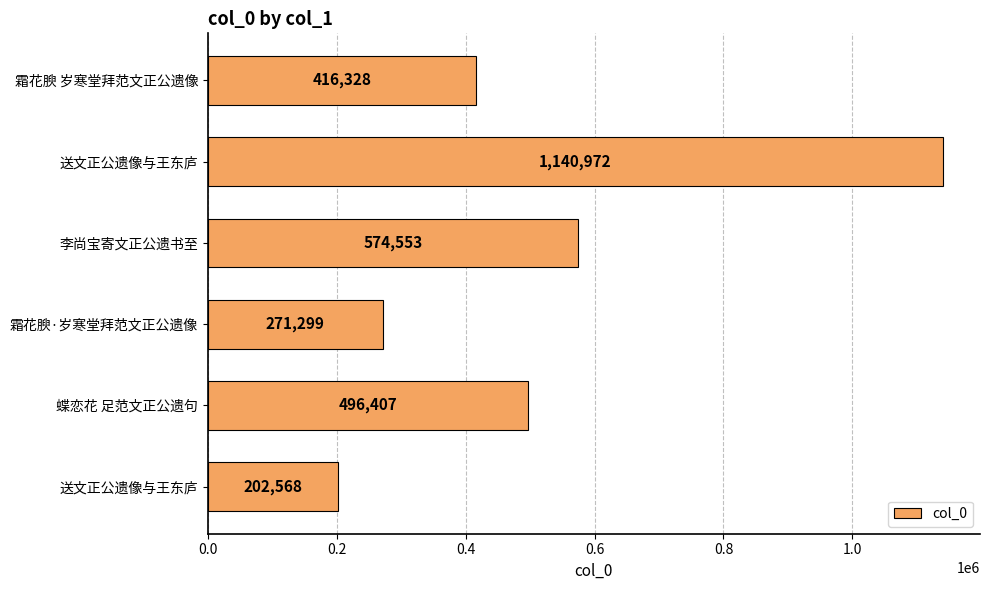

Are the bars horizontal?

Yes